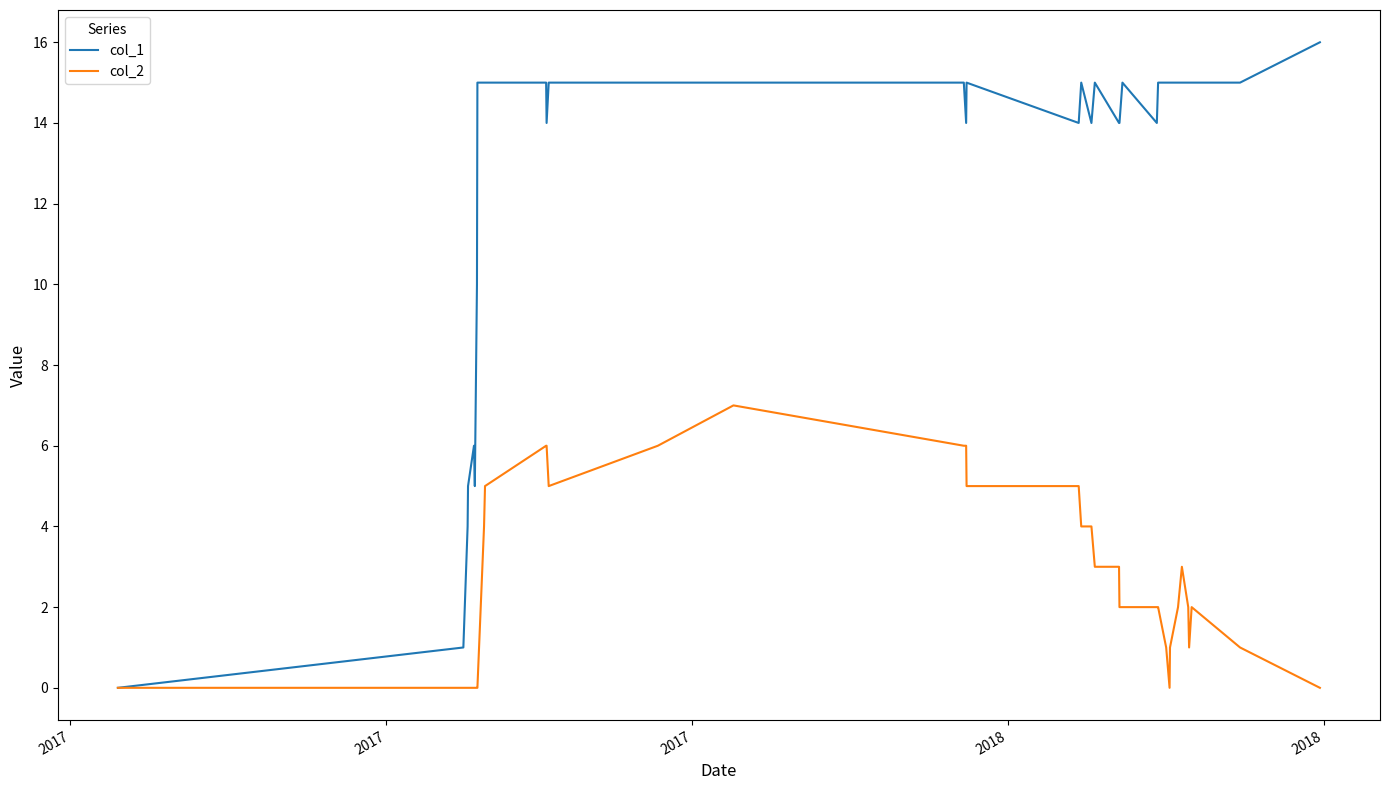

Rank the series by their maximum value, from highest to lowest.

col_1, col_2